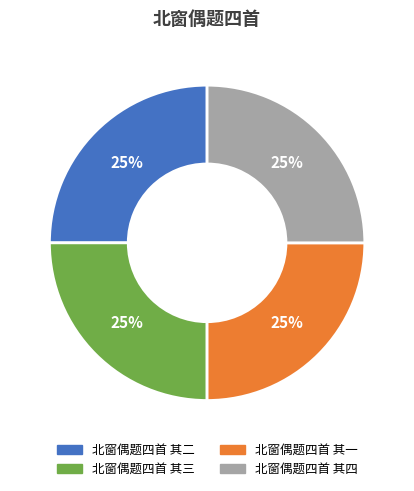

Is there a majority slice in this chart?

No